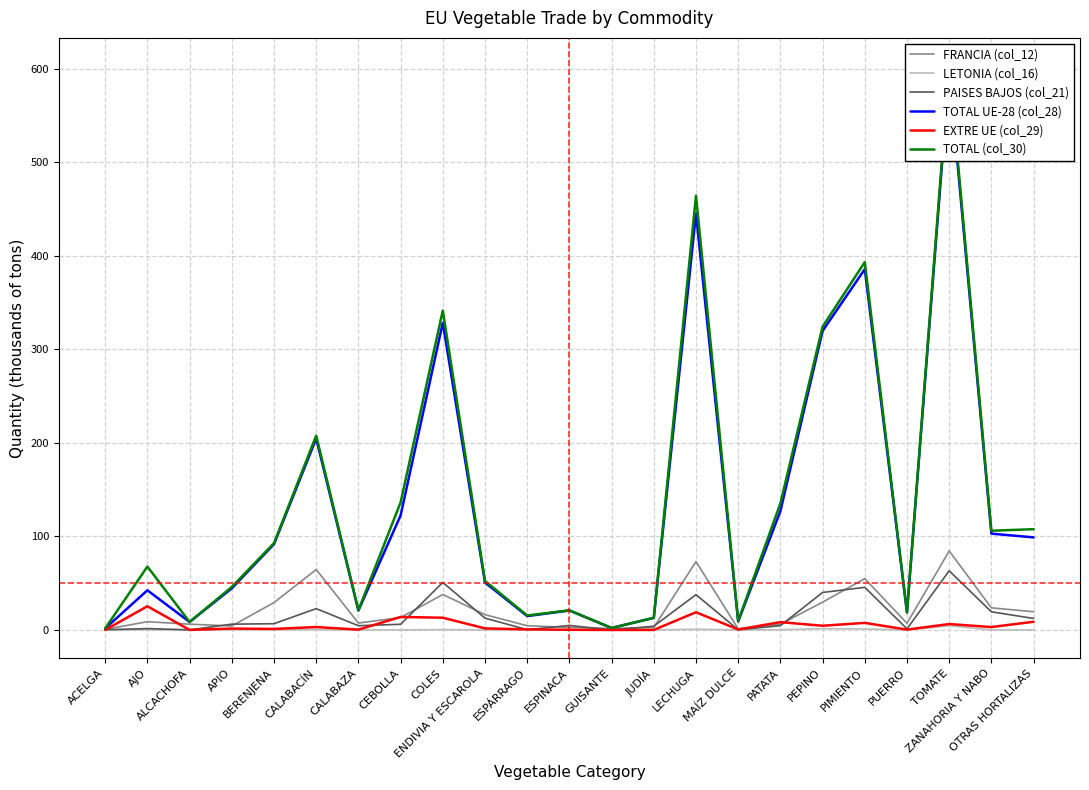

How many interior local peaks does the EXTRE UE (col_29) series have?

8